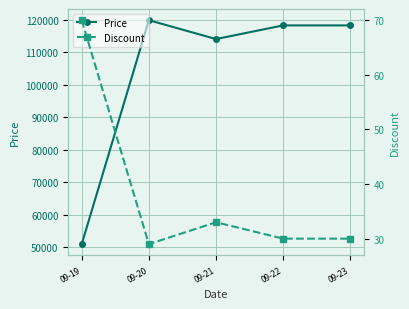

Which series has the largest total across all categories?

Price